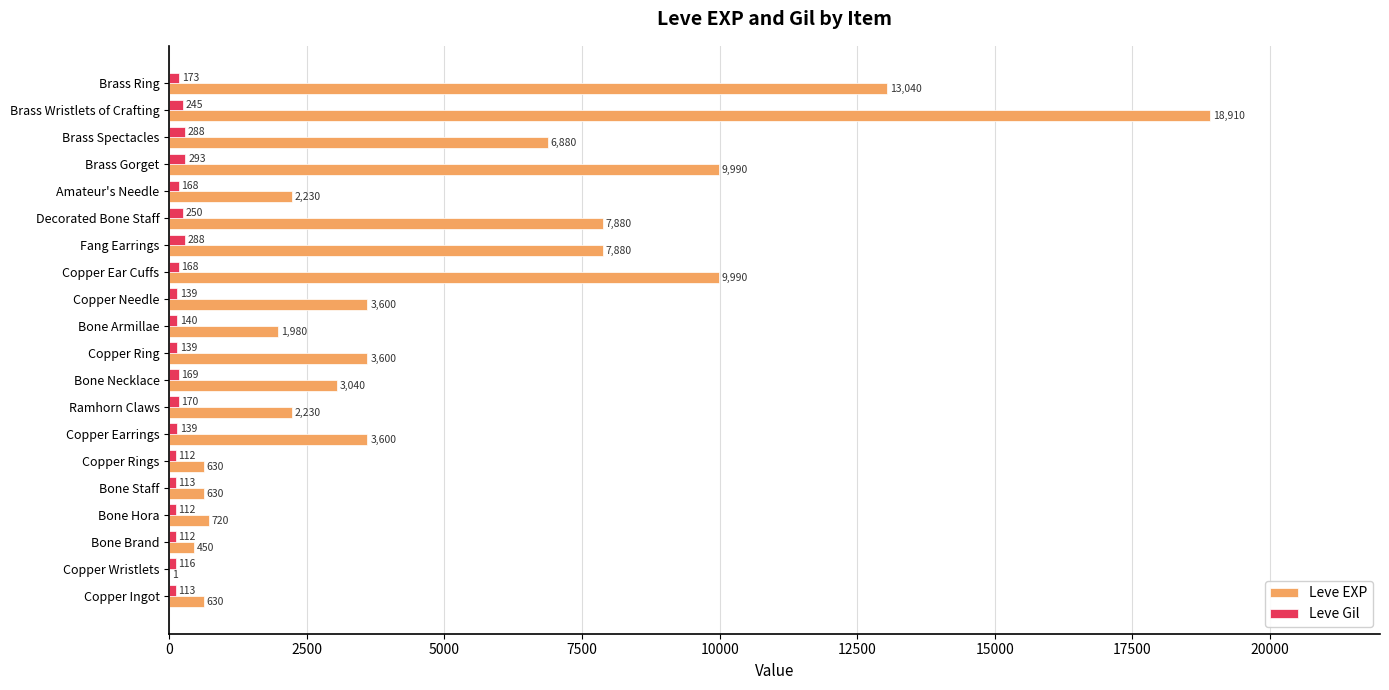

The value of Leve Gil at Copper Ingot is 113. True or false?

True